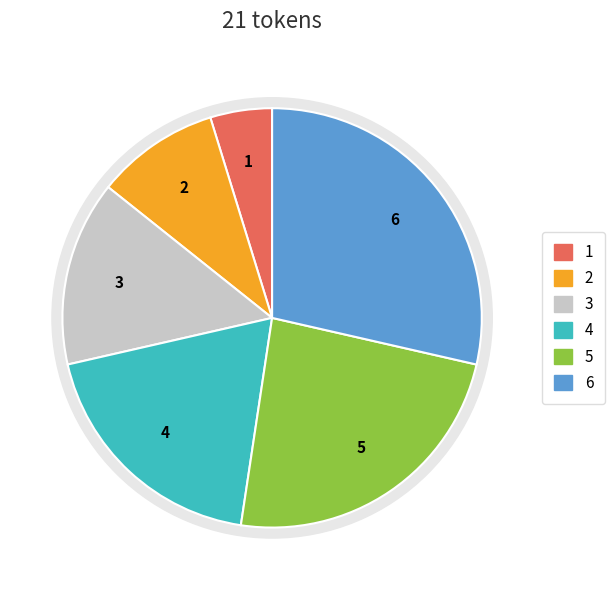

To the nearest percent, what is the difference between the 5 and 0 slice percentages?

24%